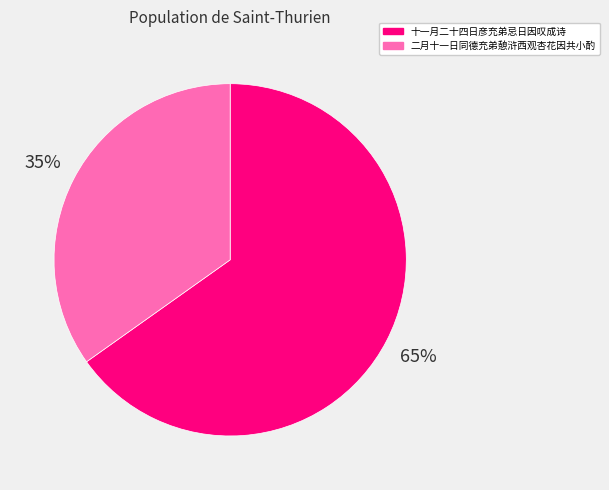

Between 十一月二十四日彦充弟忌日因叹成诗 and 二月十一日同德充弟憩浒西观杏花因共小酌, which is larger?

十一月二十四日彦充弟忌日因叹成诗